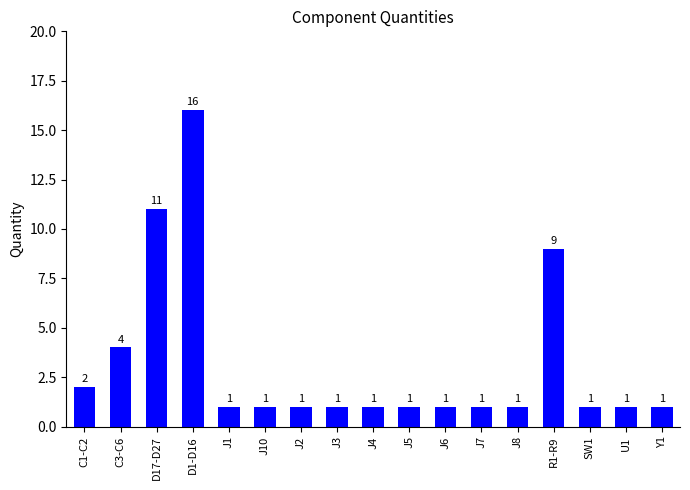

What is the average value?

3